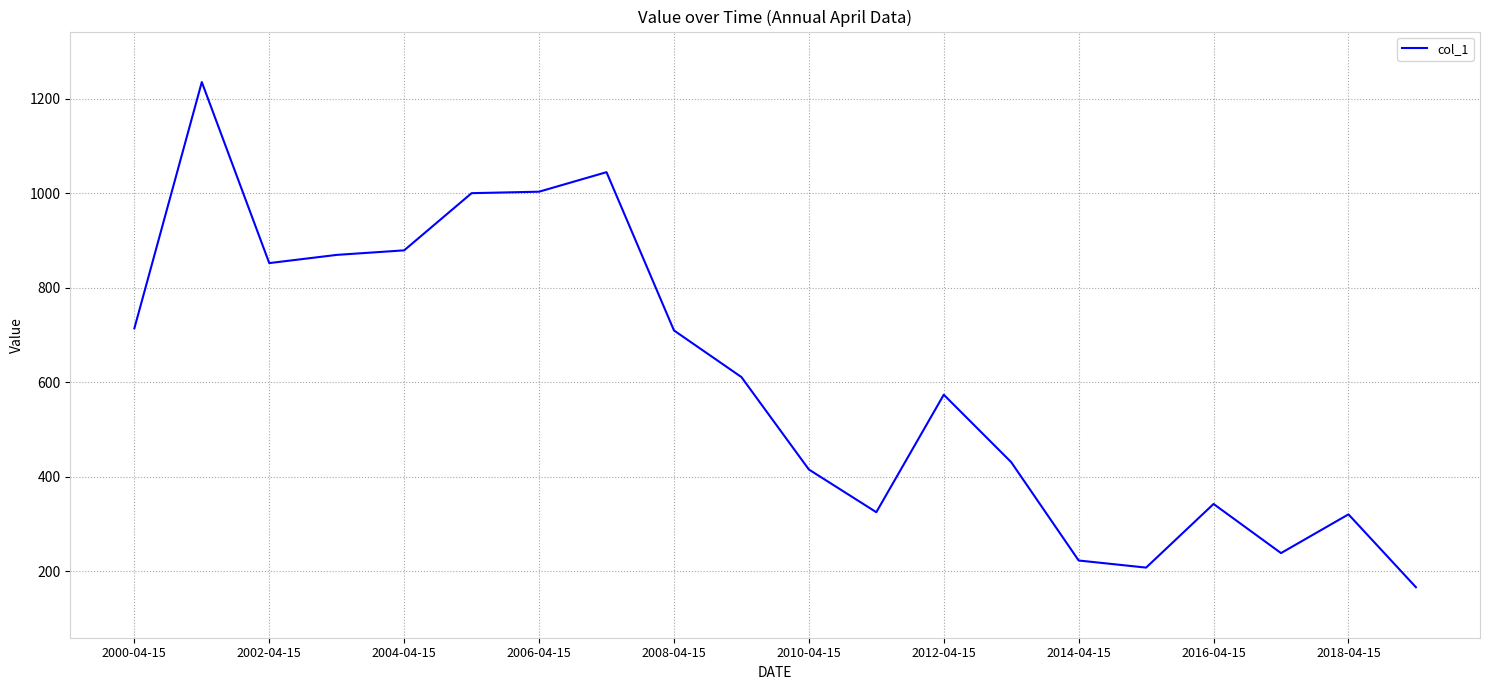

What is the smallest value displayed?

166.4